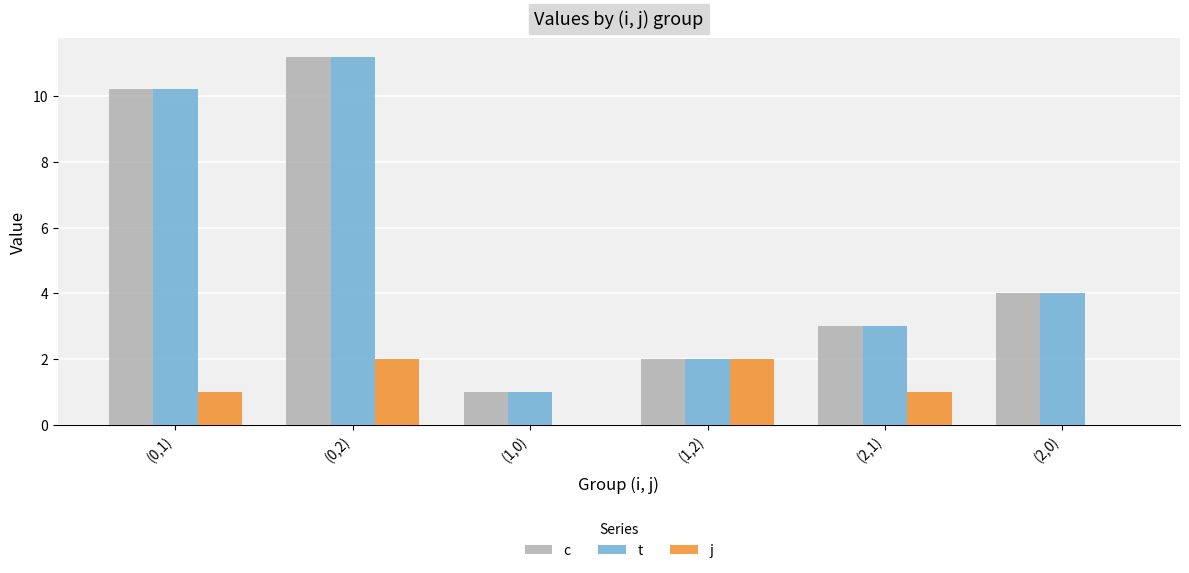

What is the maximum value for t?

11.2